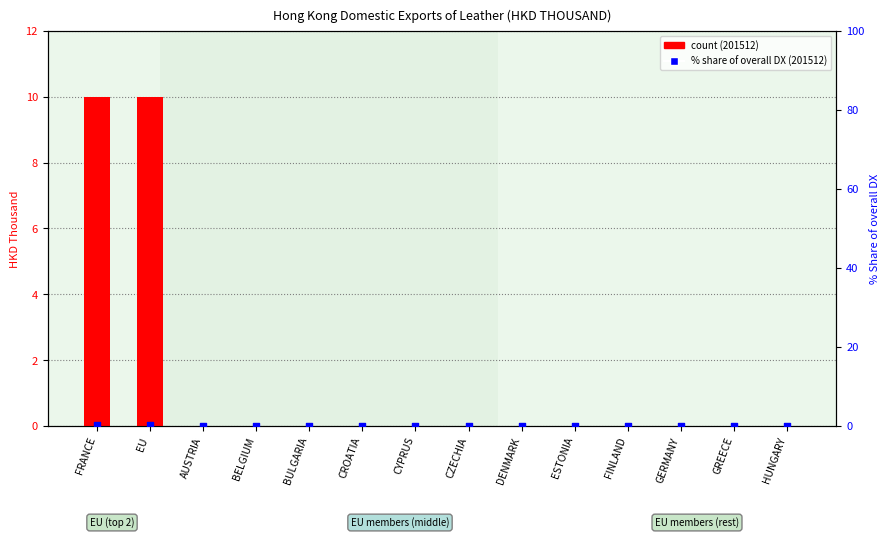

Is the value of count (201512) at FRANCE greater than the value of % Share of overall DX (201512) at HUNGARY?

Yes